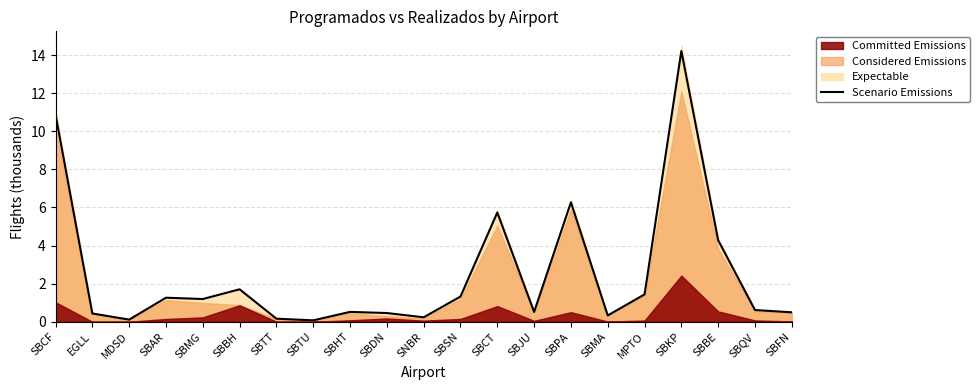

Rank the categories by value from highest to lowest.

SBKP, SBCF, SBPA, SBCT, SBBE, SBBH, MPTO, SBSN, SBAR, SBMG, SBQV, SBHT, SBJU, SBFN, SBDN, EGLL, SBMA, SNBR, SBTT, MDSD, SBTU